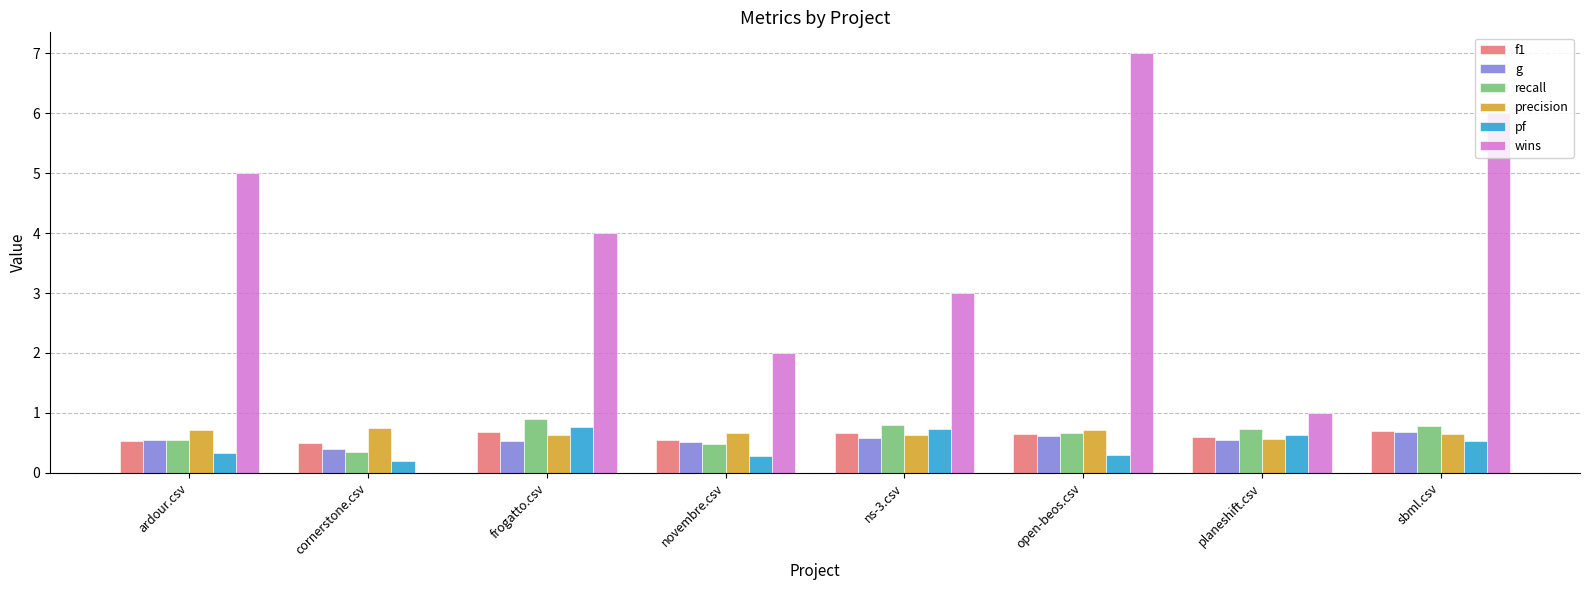

Which series changed the most between cornerstone.csv and novembre.csv?

wins